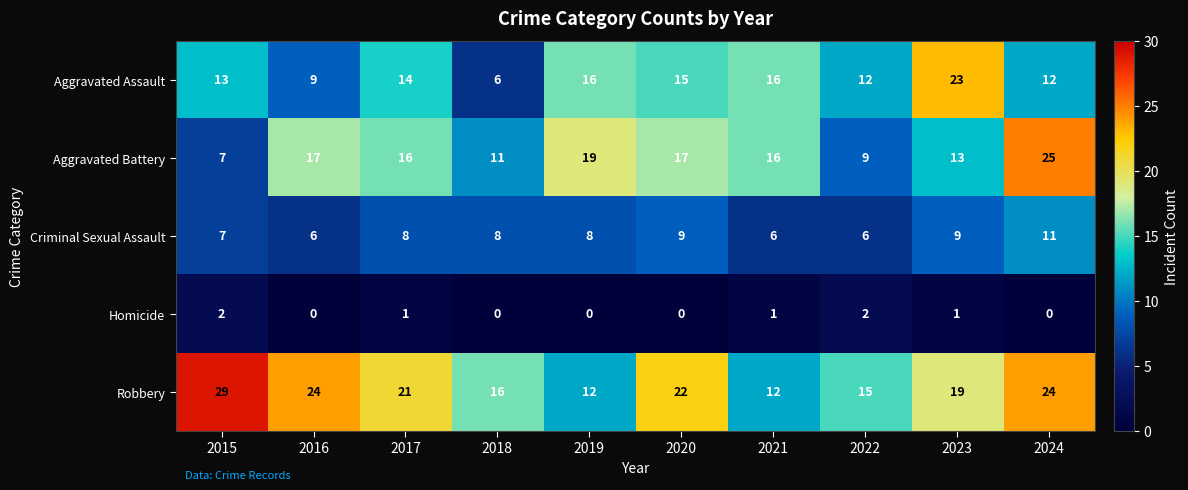

Between 2022 and 2023, which series saw the biggest shift?

Aggravated Assault